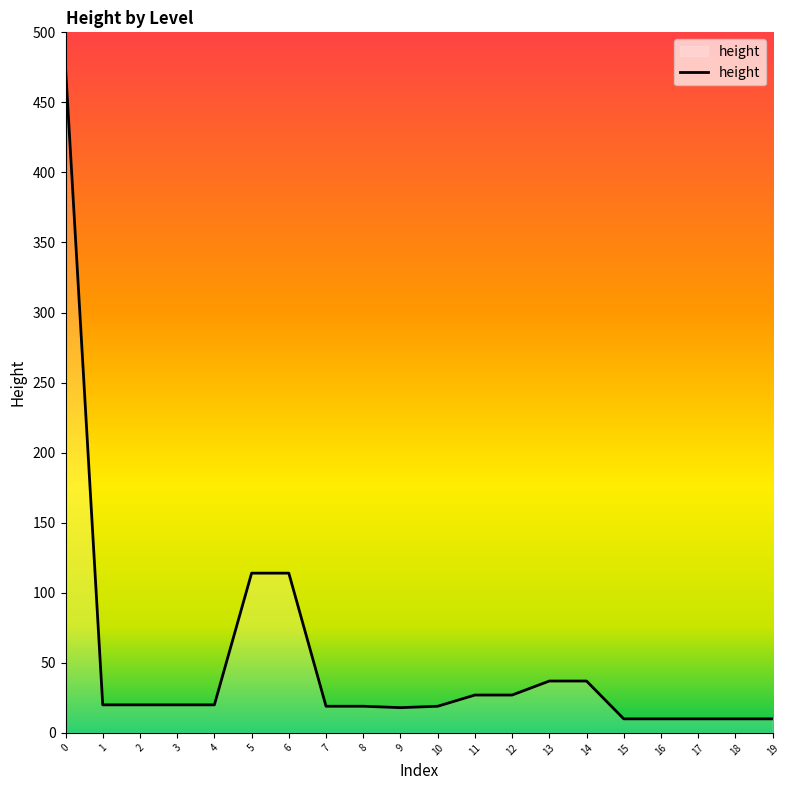

What value does the data have at 5, to the nearest 5?

115